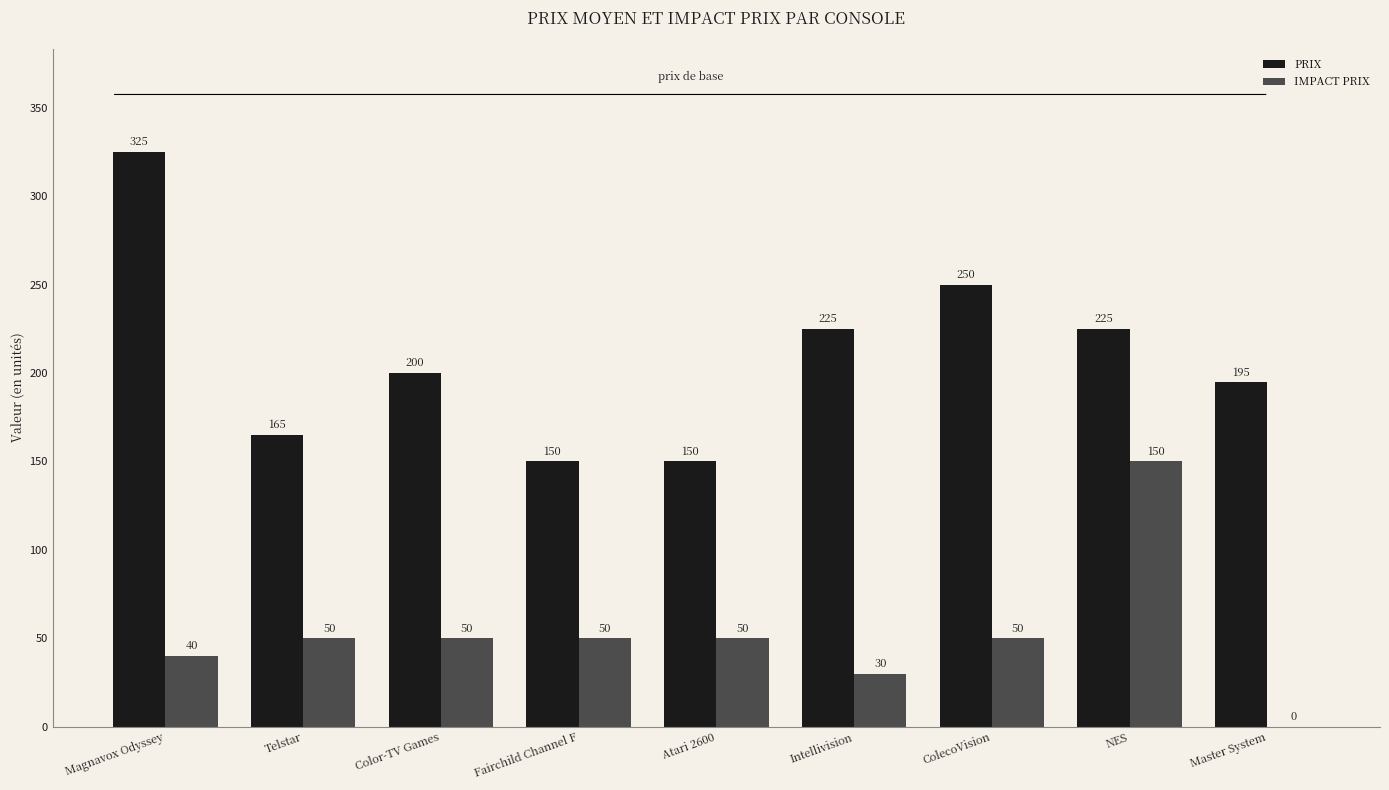

Which label corresponds to the largest value in the chart?

Magnavox Odyssey